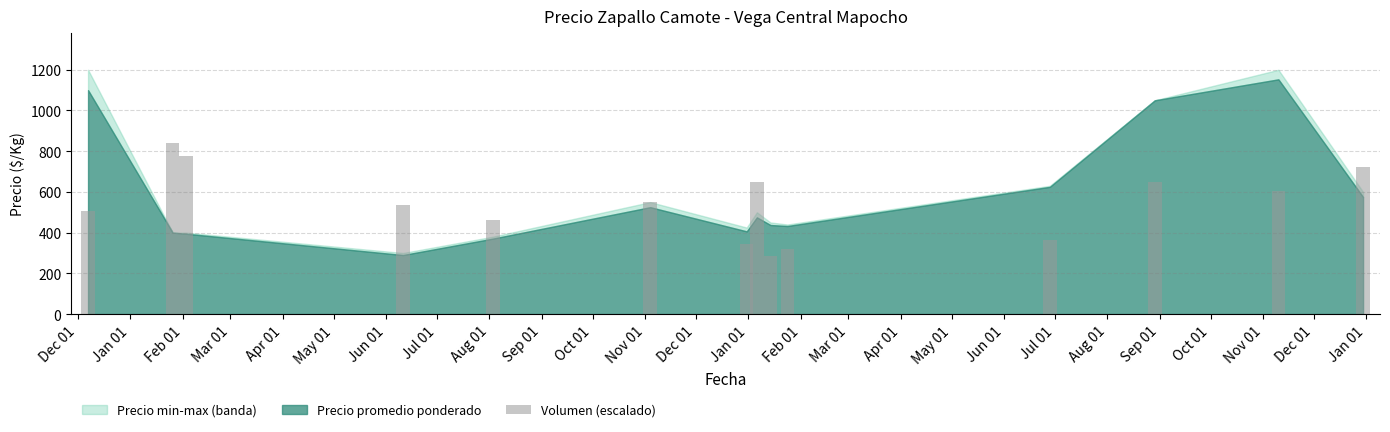

What is the sum of all values?

7610.2